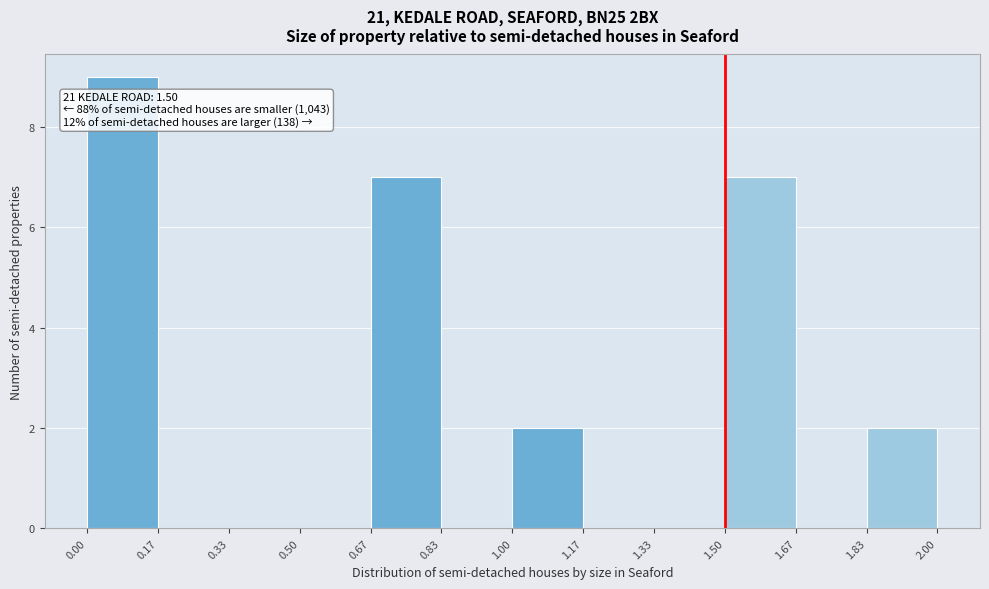

Which range on the x-axis has the tallest bar?

0.00 to 0.17